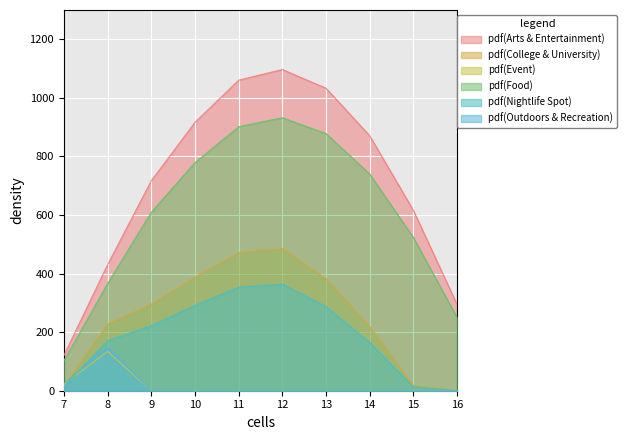

Which series has the widest spread of values?

pdf(Arts & Entertainment)